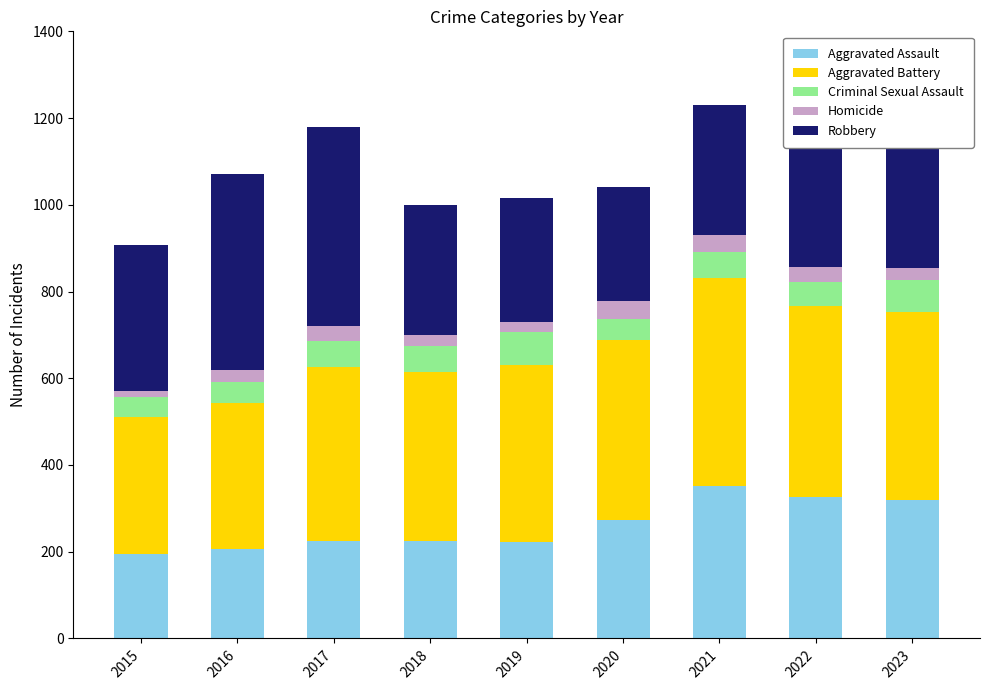

What is the value of the Aggravated Assault bar at the 5th from the left?

223